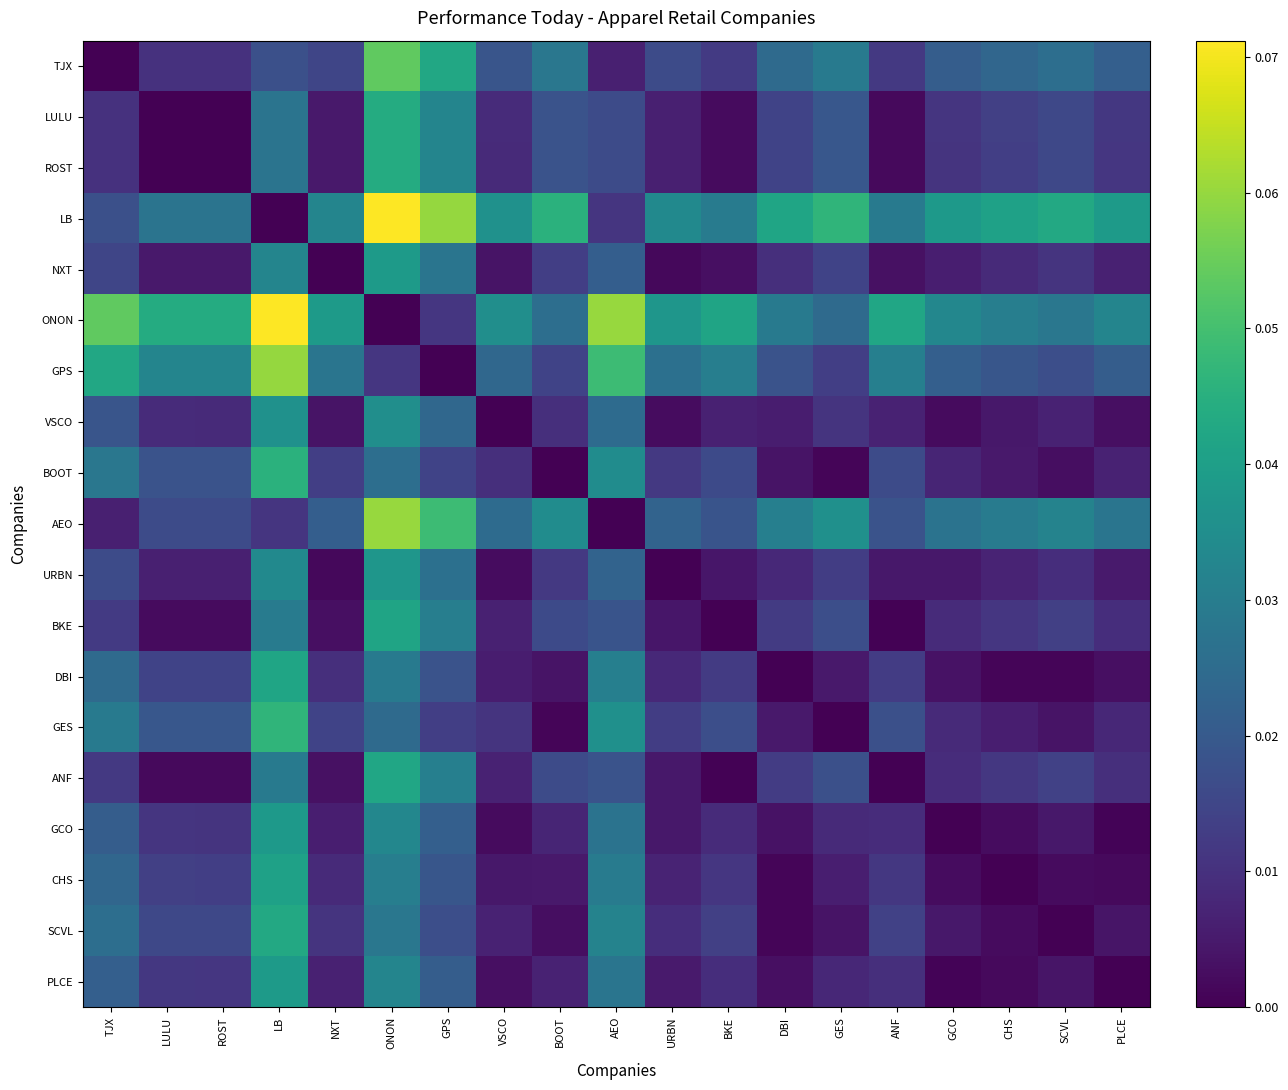

How many series are shown in this chart?

19